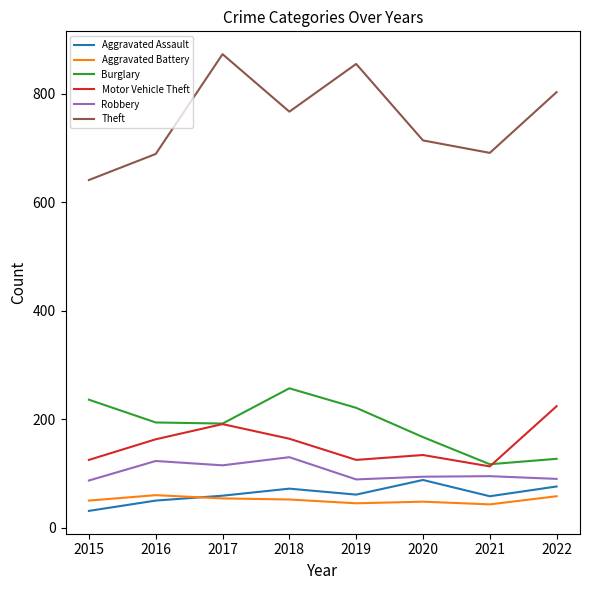

Which series has the widest spread of values?

Theft